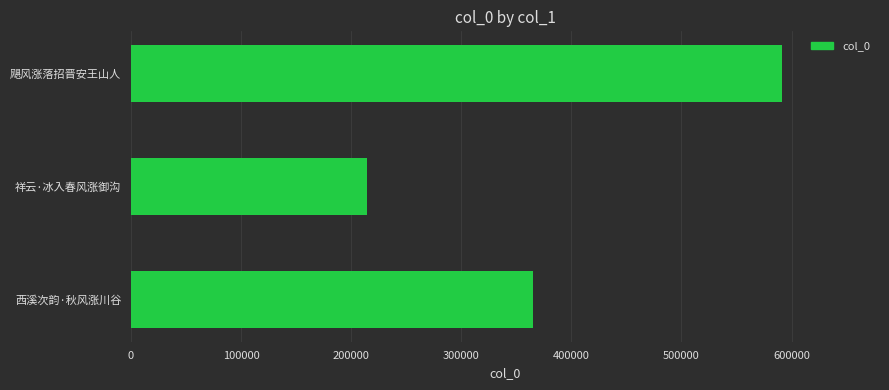

What is the maximum value shown in the chart?

591551